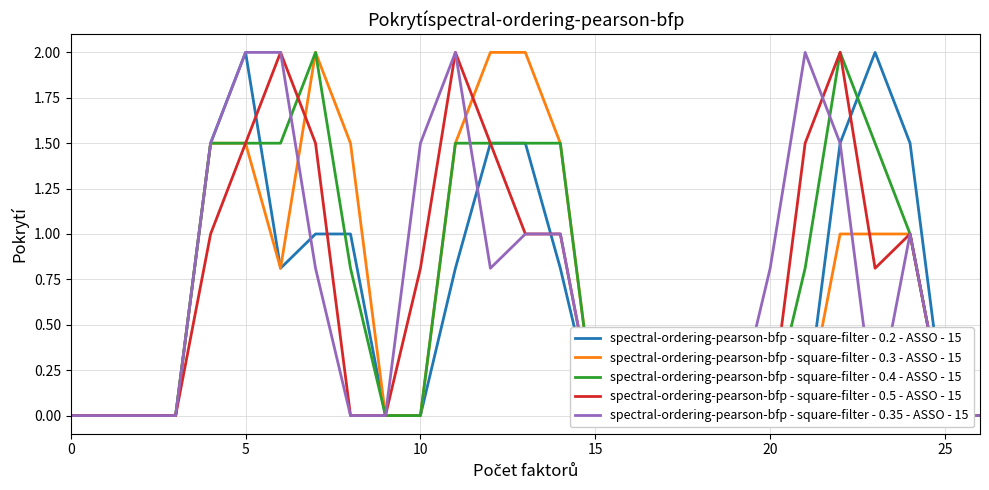

True or false: spectral-ordering-pearson-bfp - square-filter - 0.4 - ASSO - 15 and spectral-ordering-pearson-bfp - square-filter - 0.3 - ASSO - 15 cross at least once.

False